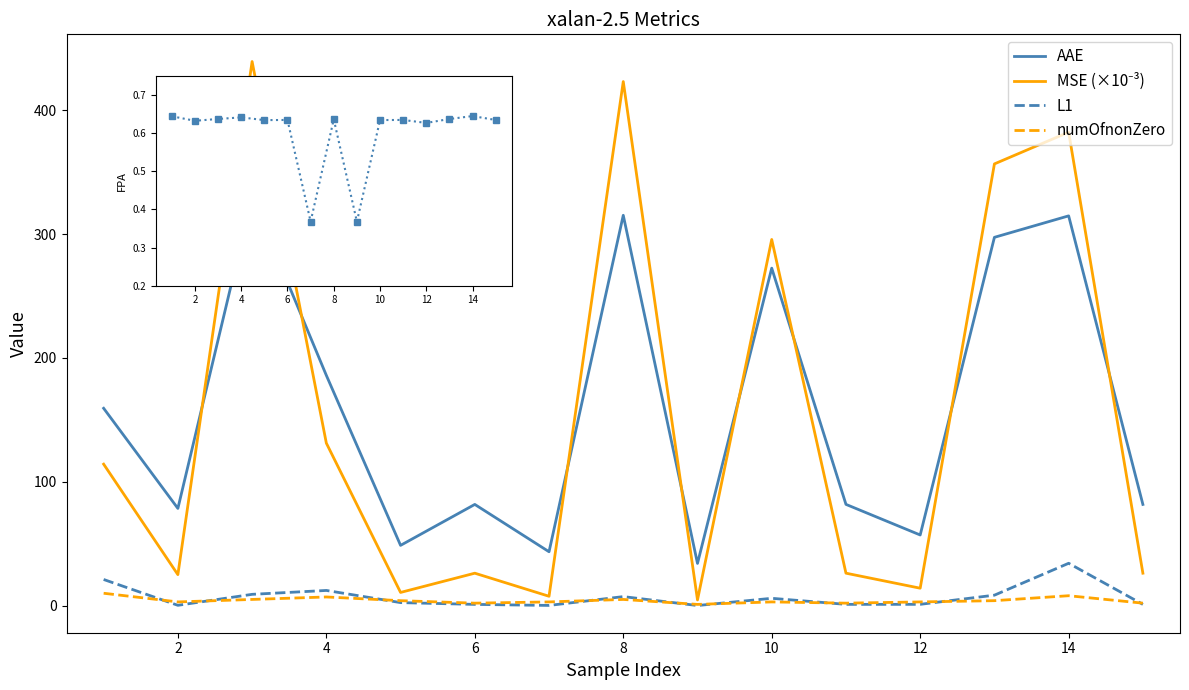

True or false: L1 and AAE intersect in this chart.

False